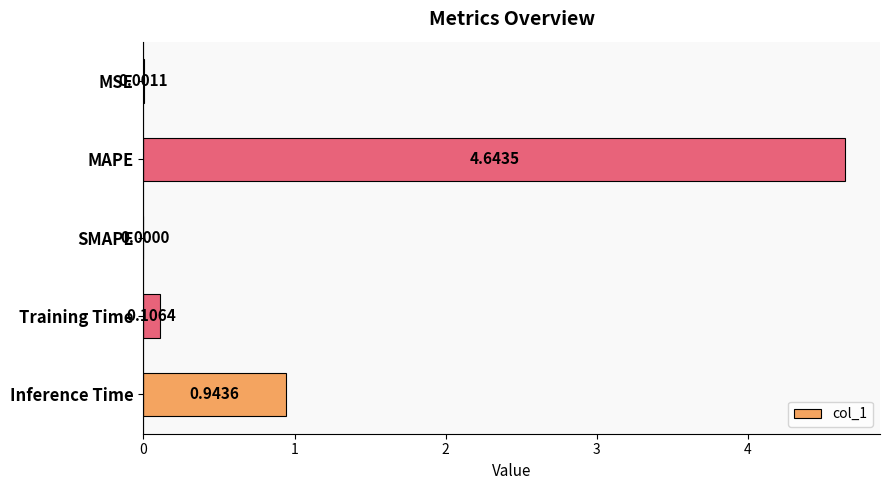

What is the change in value from SMAPE to Training Time?

+0.1